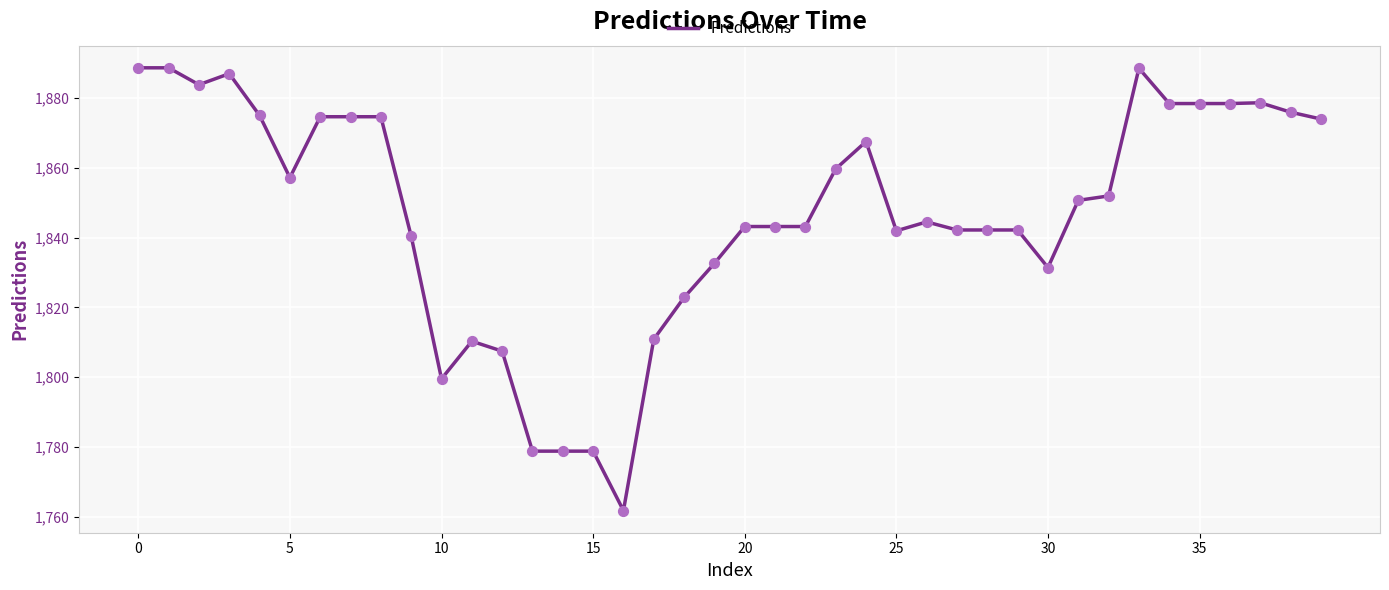

What is the difference between the maximum and minimum values?

126.9